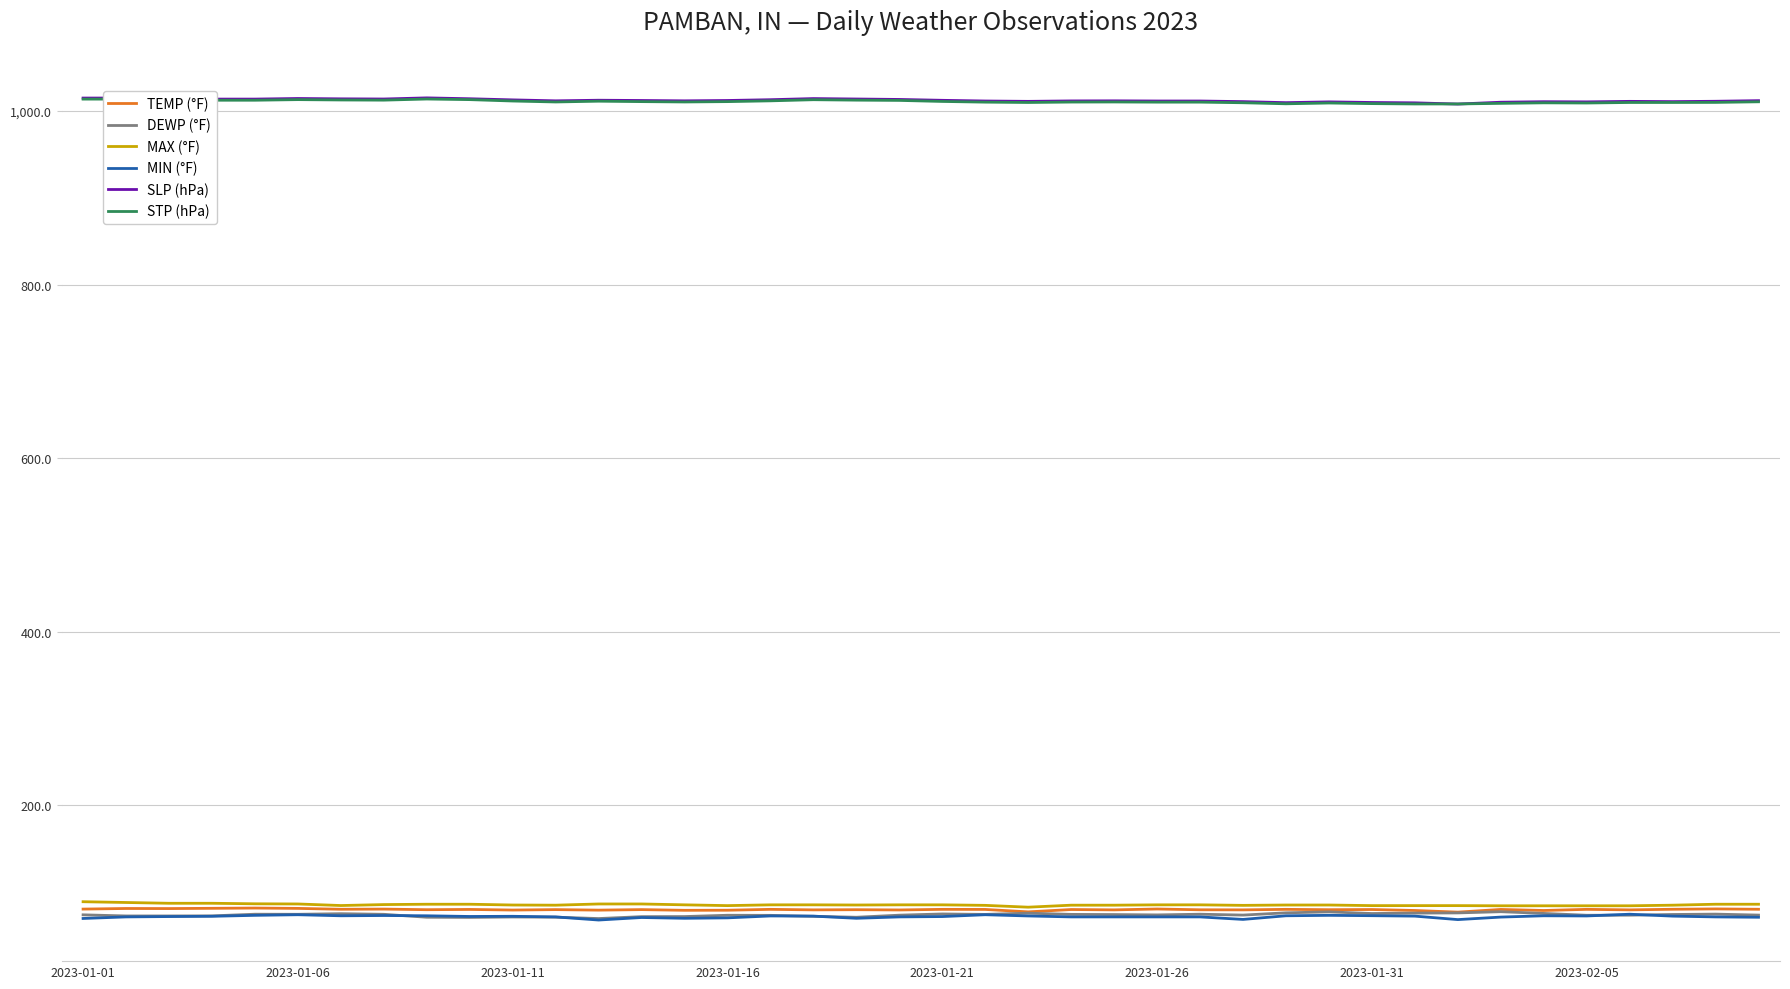

True or false: SLP (hPa) and TEMP (°F) cross at least once.

False